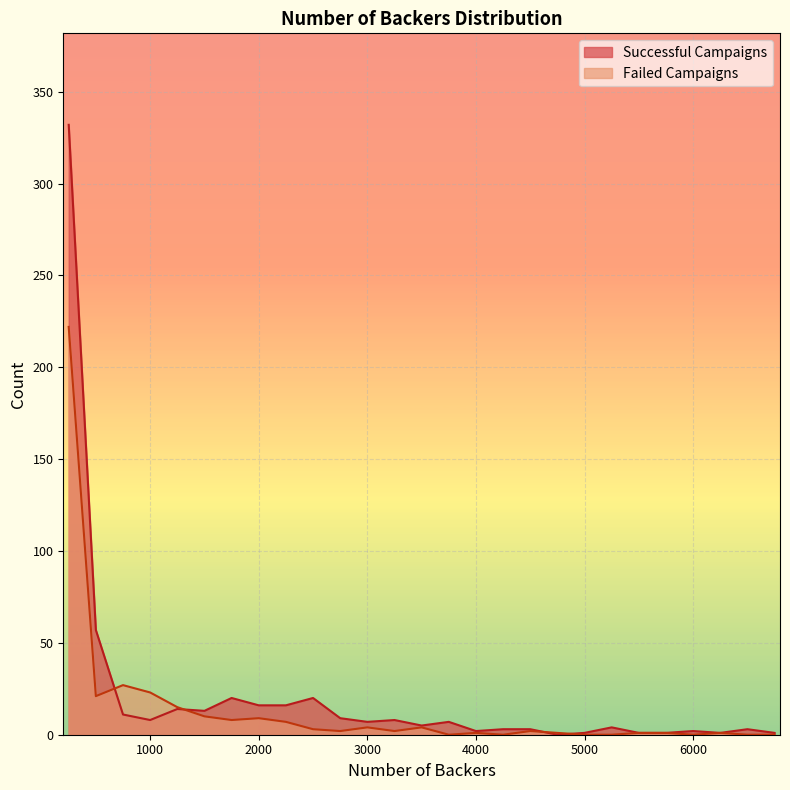

What is the difference between the maximum and minimum values in the Failed Campaigns series?

222